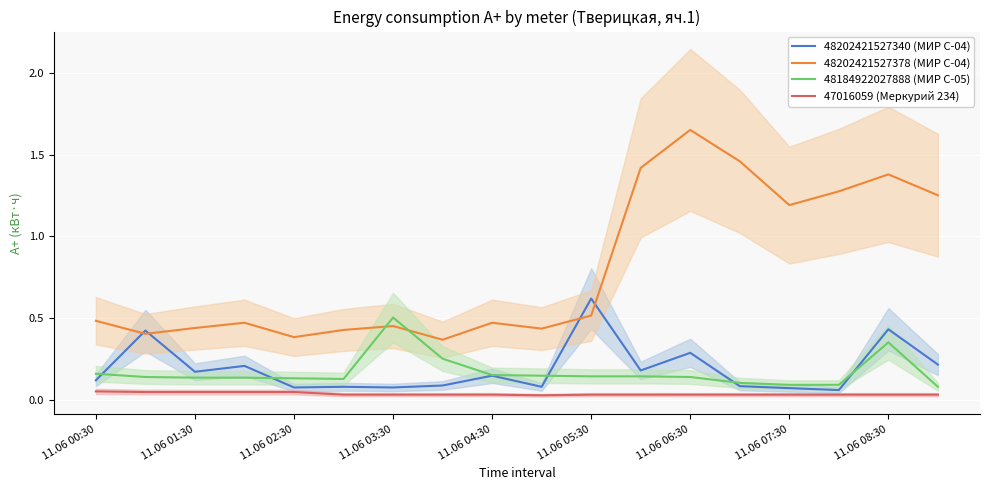

How many intersections are there between 48184922027888 (МИР С-05) and 48202421527378 (МИР С-04)?

2